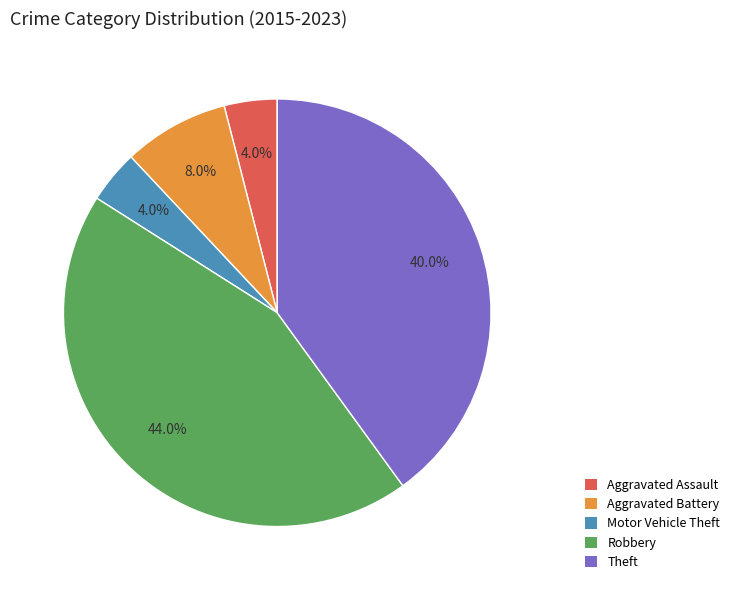

Which category has the biggest portion of the pie?

Robbery